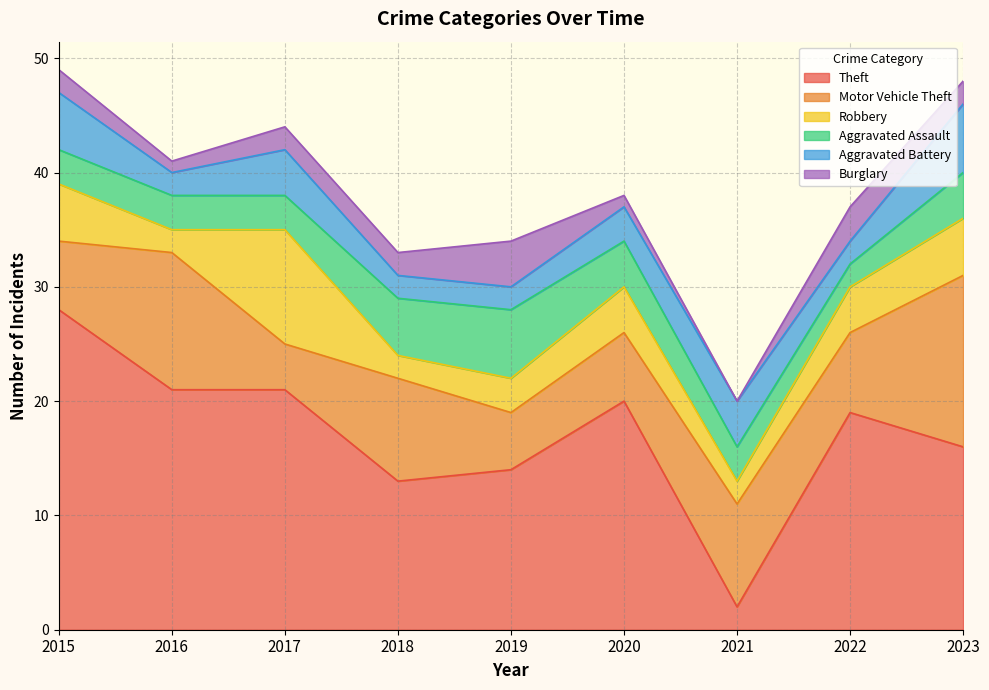

At how many categories does at least one series exceed 27?

1